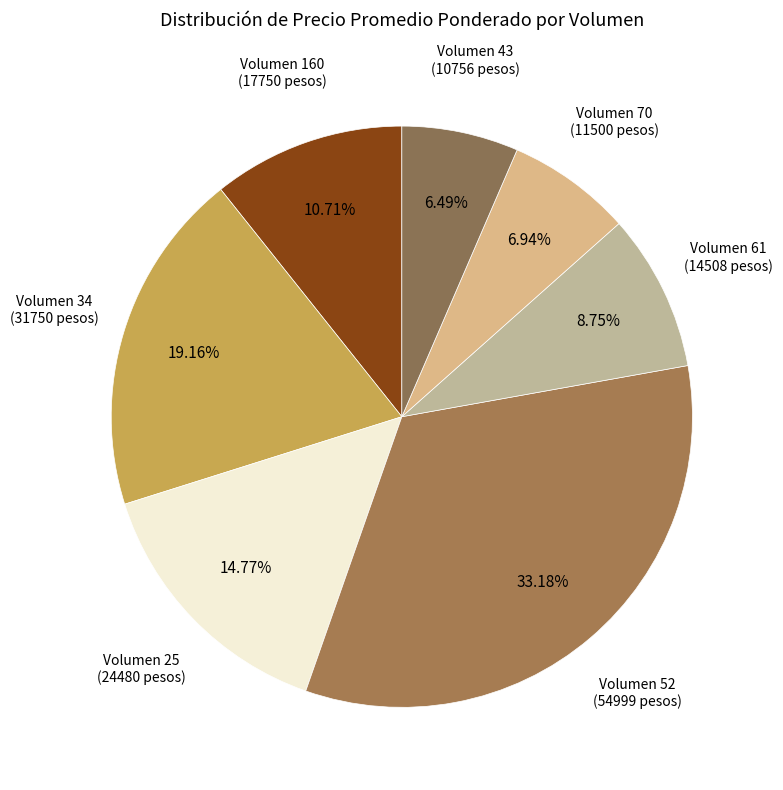

How many segments does this pie chart have?

7